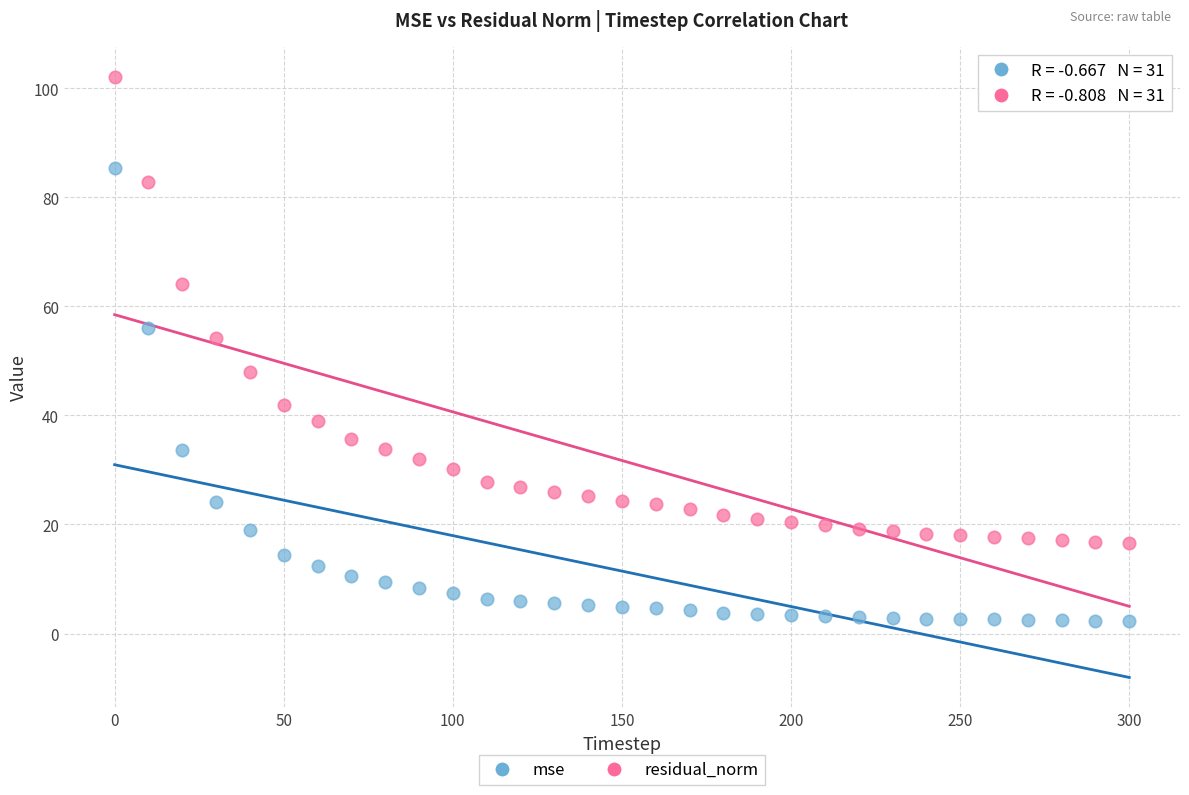

Across all series, what Y value is closest to 52?

54.2